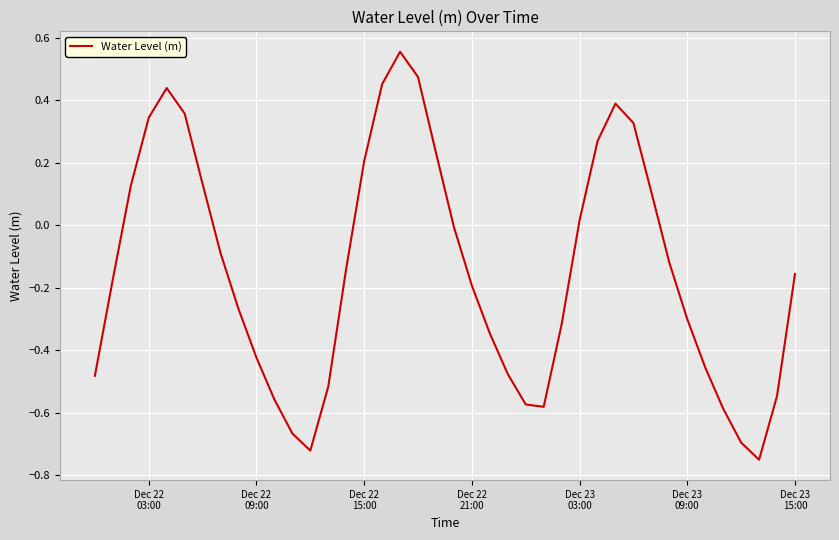

What is the difference between the maximum and minimum values?

1.3